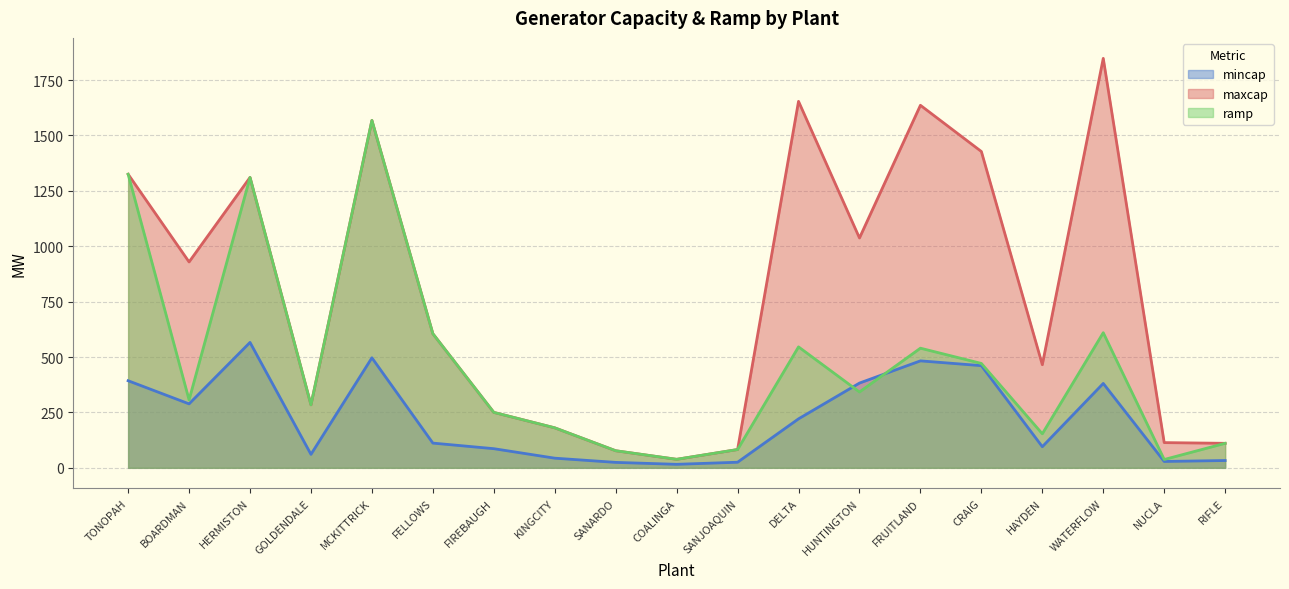

At which label does maxcap first exceed 605?

TONOPAH